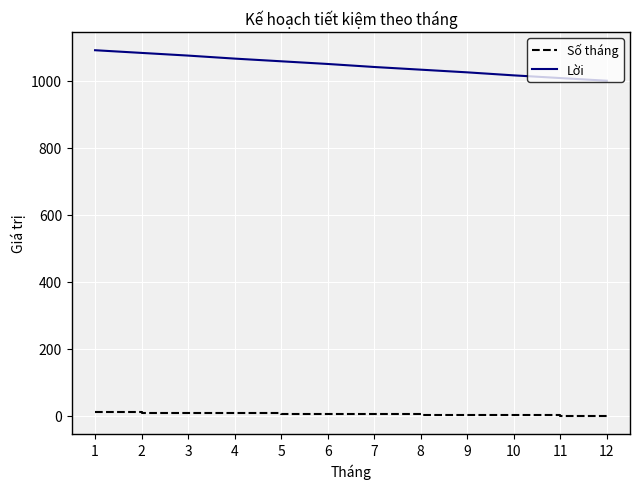

Which series has the widest spread of values?

Lời